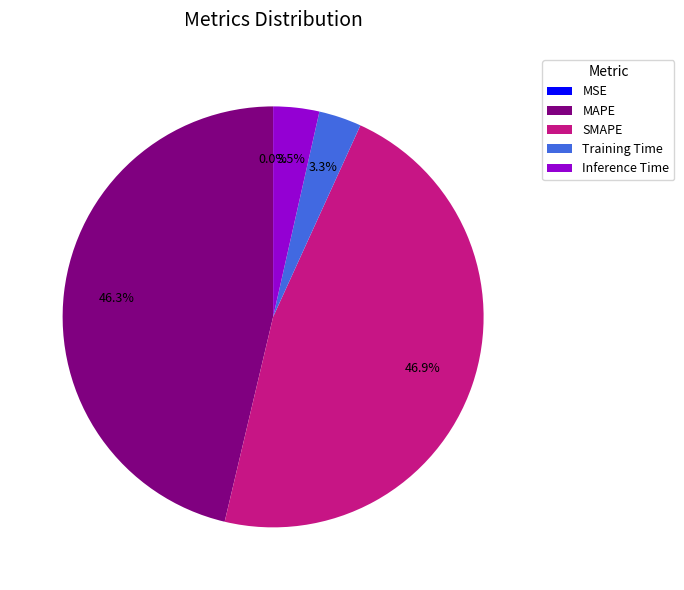

Is it true that SMAPE is 35% of the pie?

False